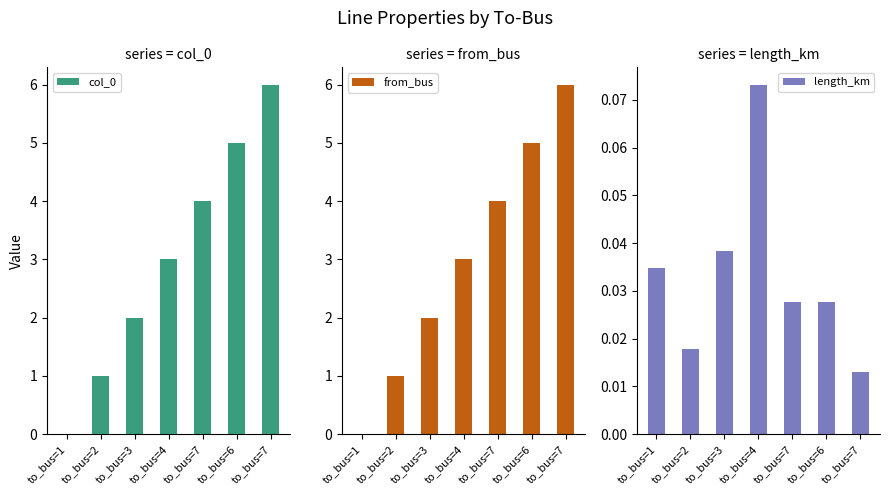

At which label does from_bus first exceed 3?

to_bus=7